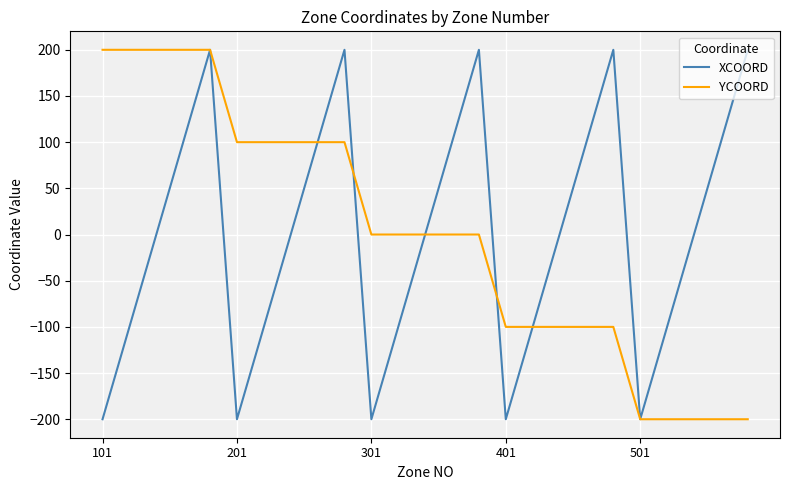

What is the lowest value of the YCOORD series?

-200